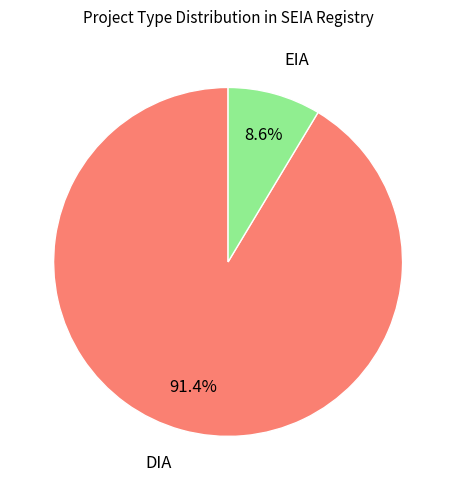

Does any single category account for the majority?

Yes